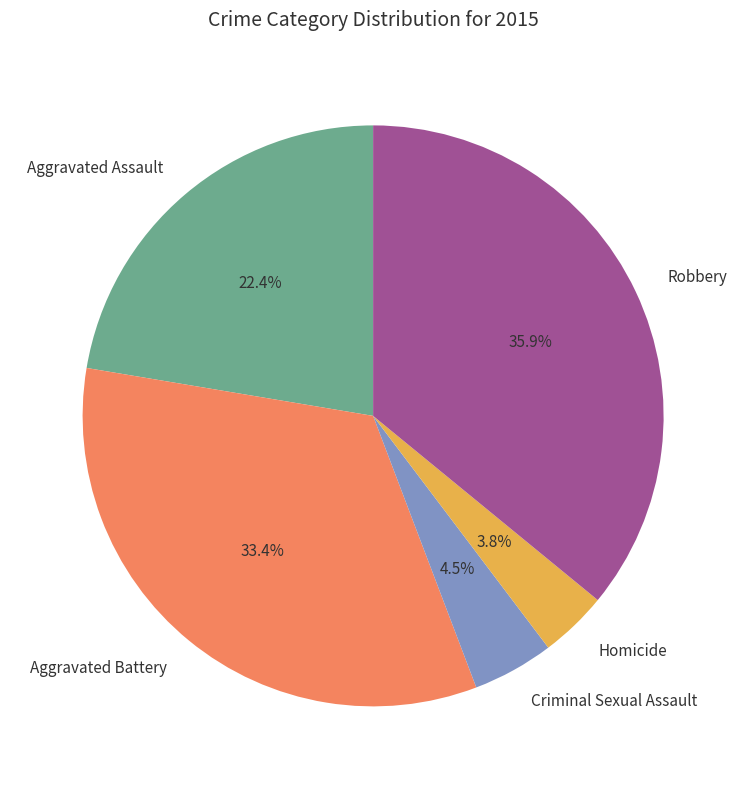

Does Aggravated Battery account for over 50% of the chart?

No